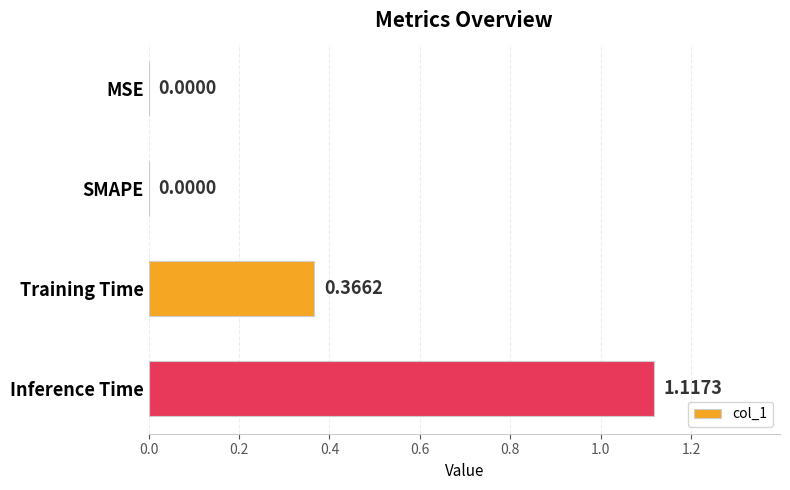

At which category does the chart reach its peak across all series?

Inference Time